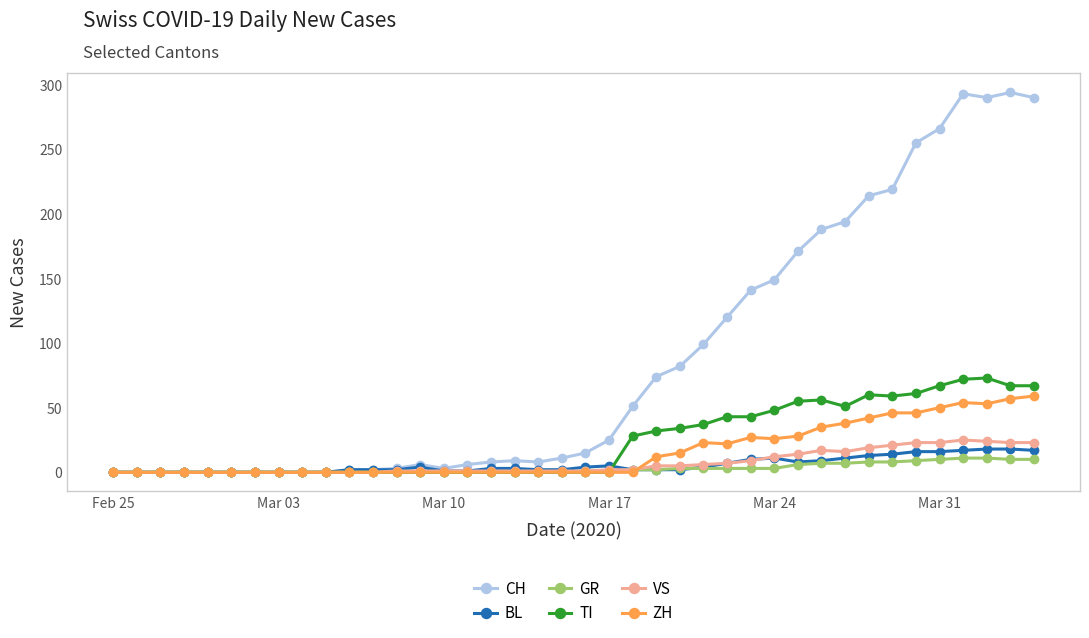

List the series in order of their peak value, lowest first.

GR, BL, VS, ZH, TI, CH